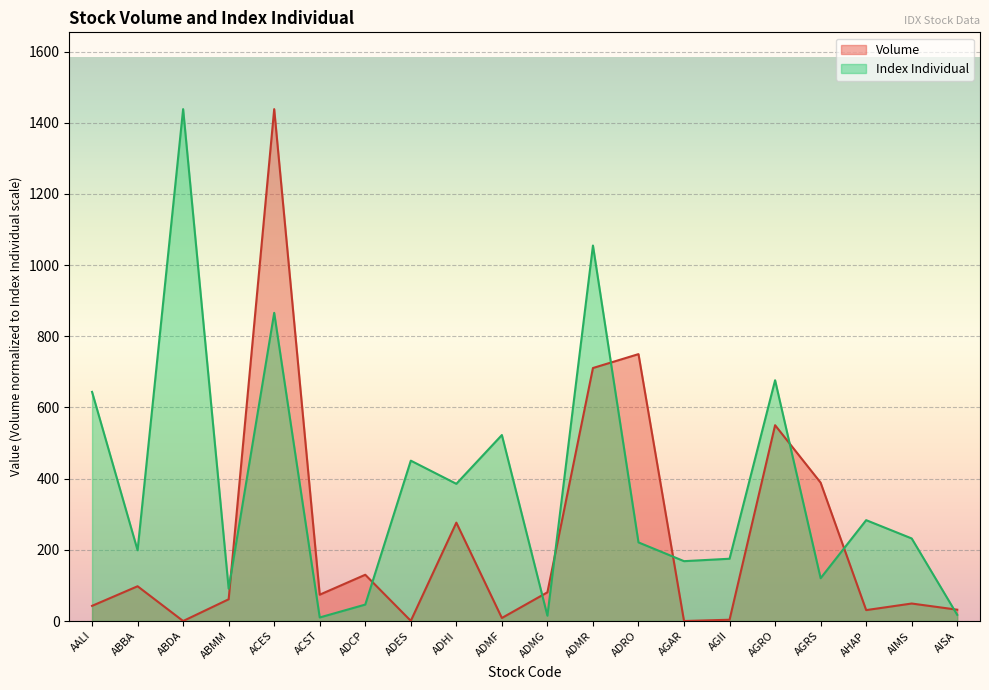

True or false: Volume has more than 1 interior local peaks.

True